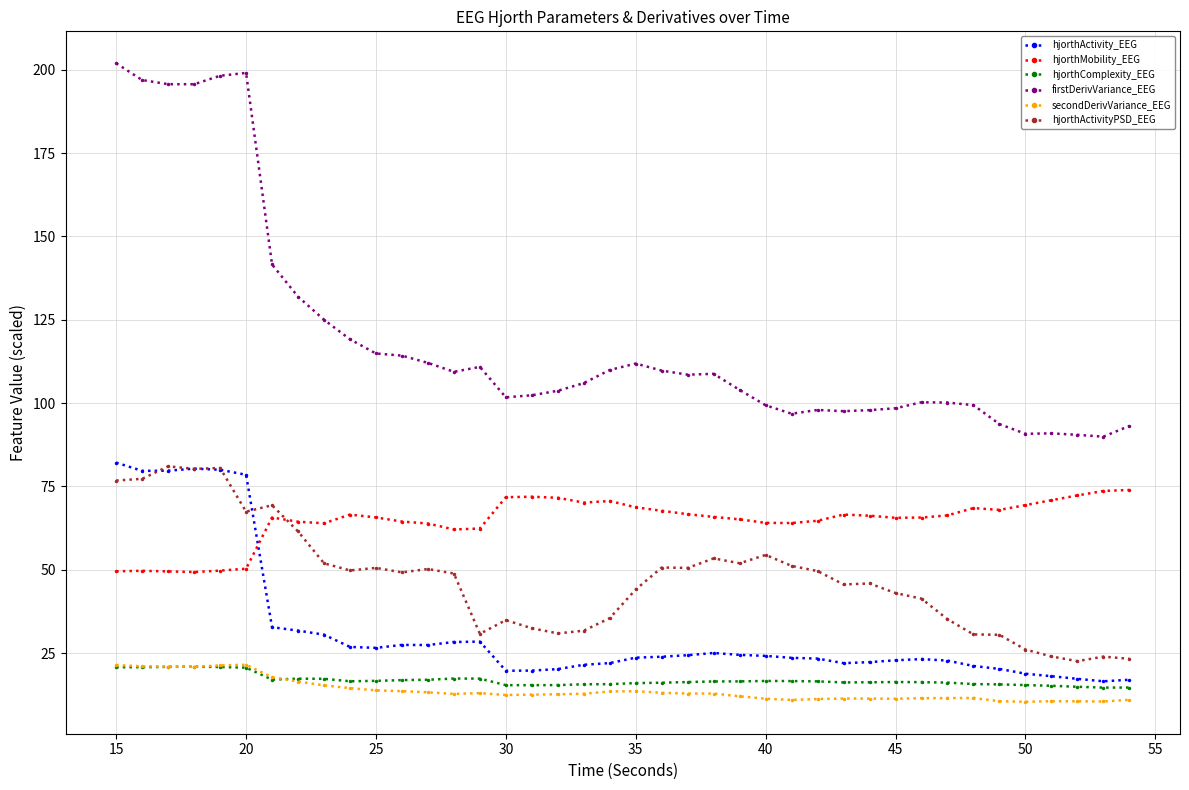

Which series has the largest total across all categories?

firstDerivVariance_EEG